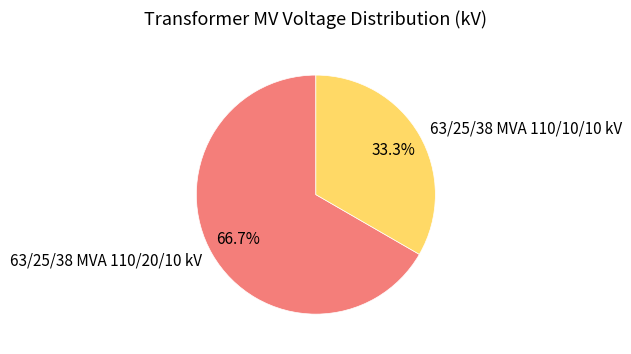

True or false: 63/25/38 MVA 110/10/10 kV accounts for 33% of the total.

True